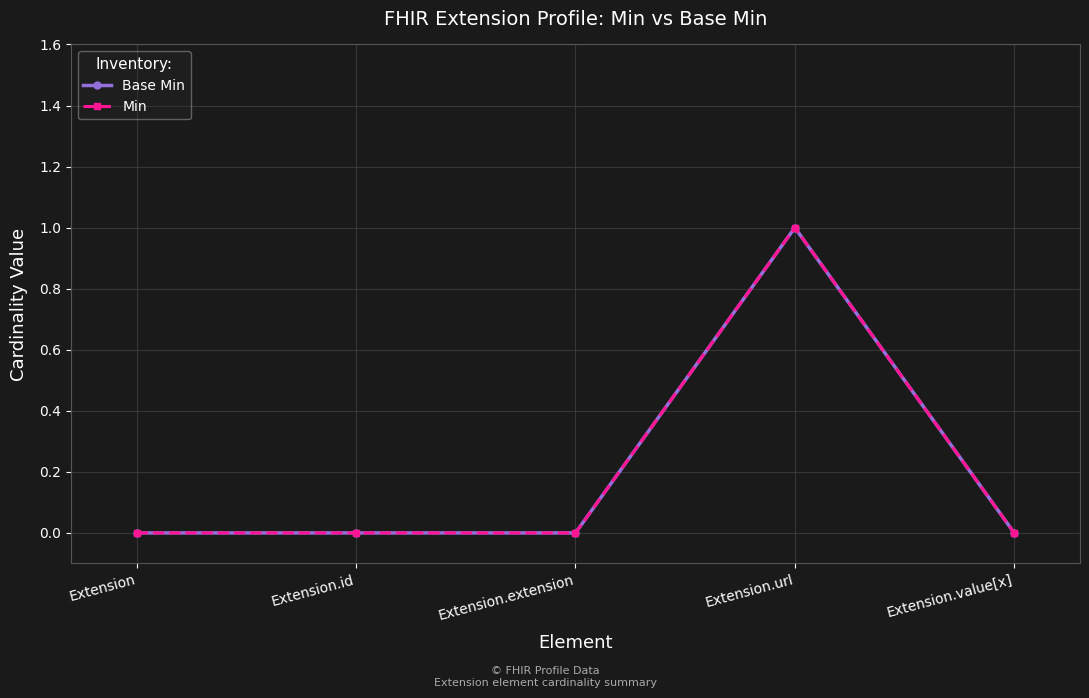

What position from the left is Extension.value[x]?

5